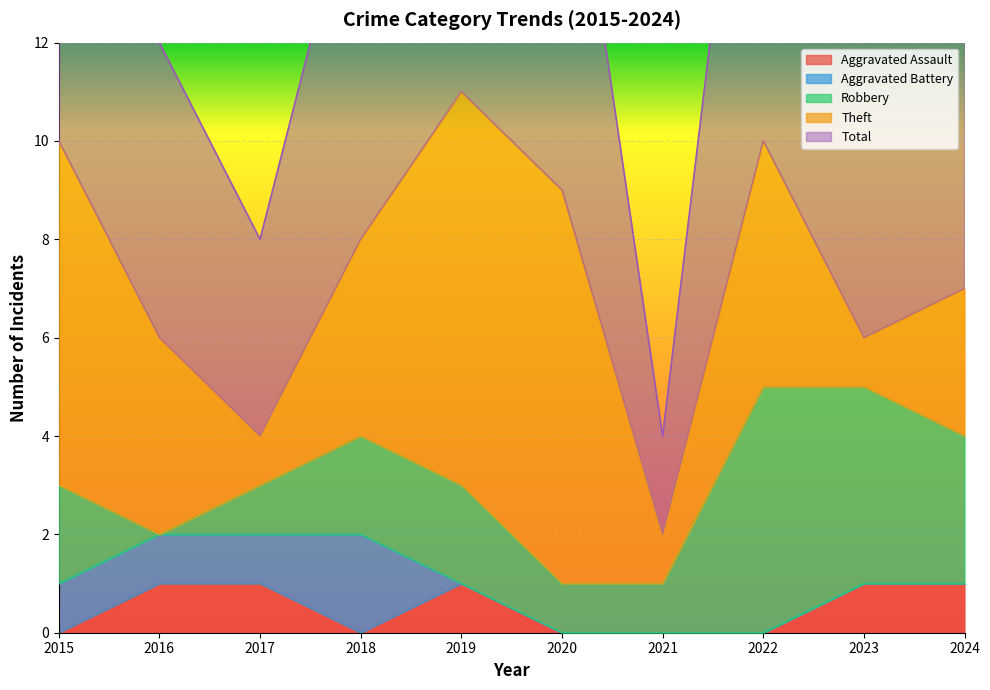

Which series ends up on top after the final intersection of Aggravated Assault and Robbery?

Aggravated Assault